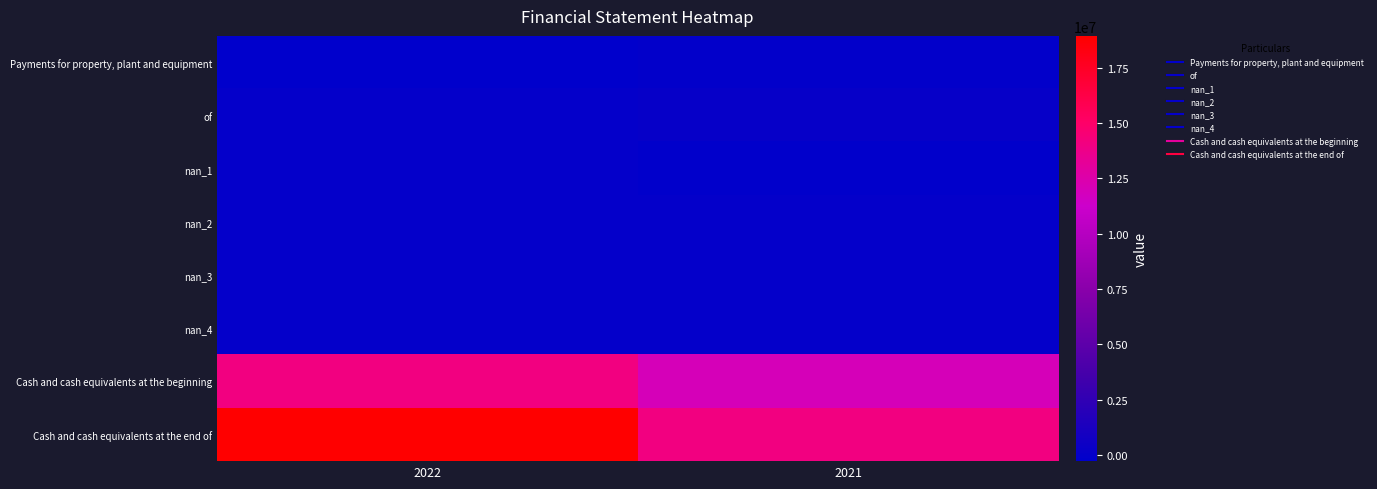

Reading left to right, transcribe all the data shown in this chart.

row_0: -267028	-82128
row_1: 0	131272
row_2: 0	-135756
row_3: 0	0
row_4: 0	-37805
row_5: 0	0
row_6: 14119138	11956510
row_7: 18929149	14119138